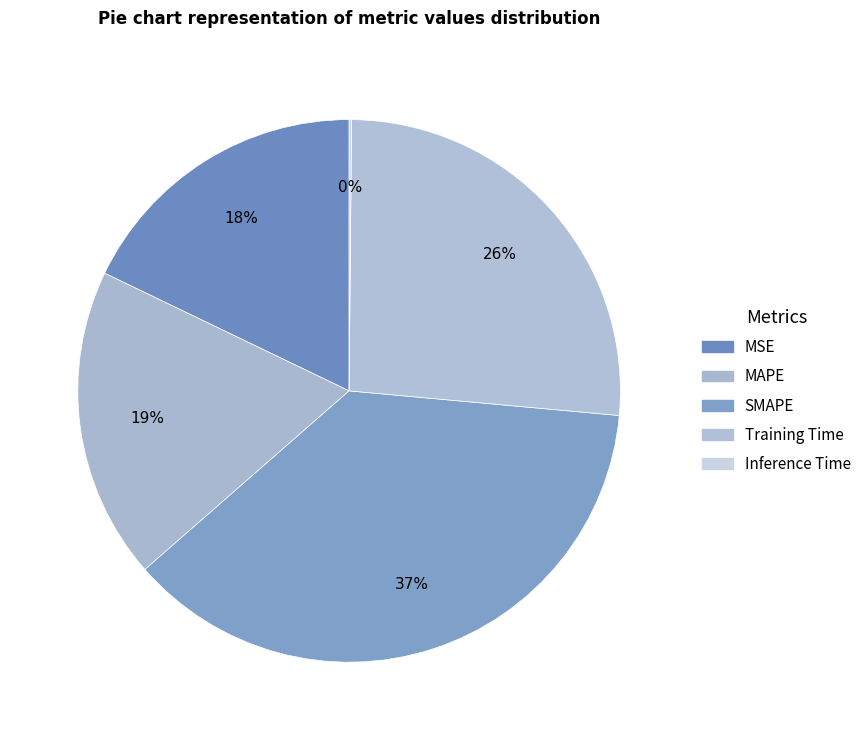

What percentage is the SMAPE slice, to the nearest percent?

37%